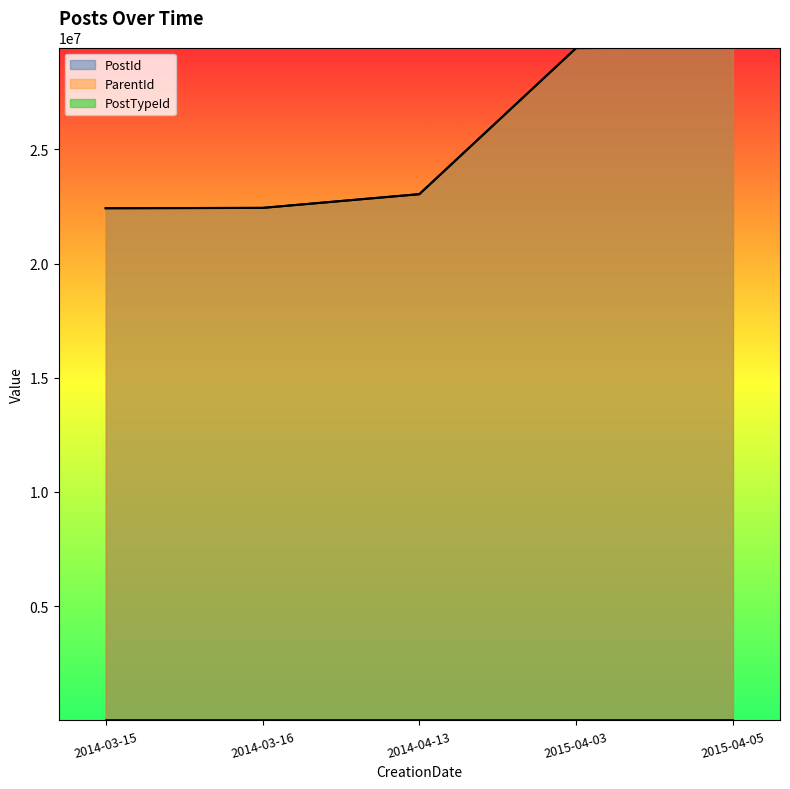

How many values in the PostId series exceed 23037856?

2